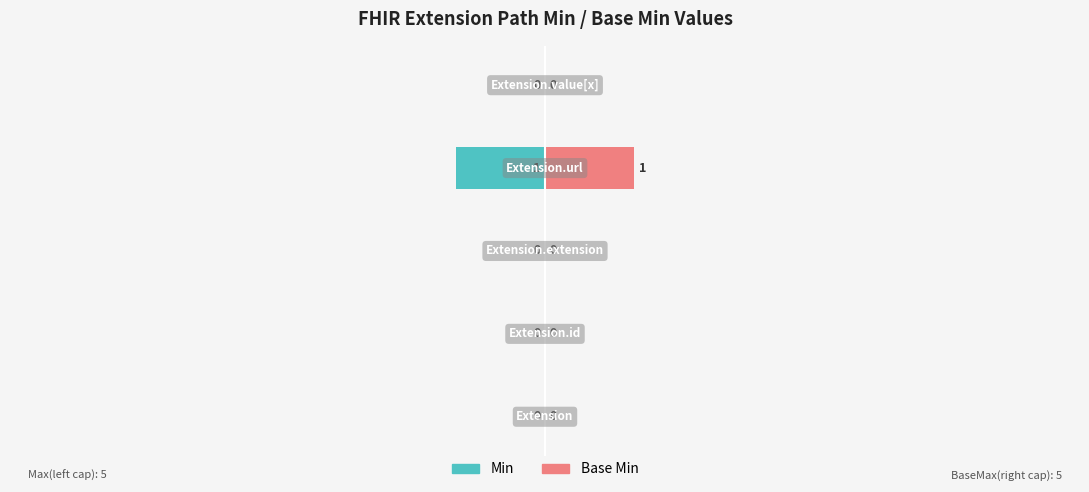

At 2, list the series in order from largest to smallest.

Min, Base Min